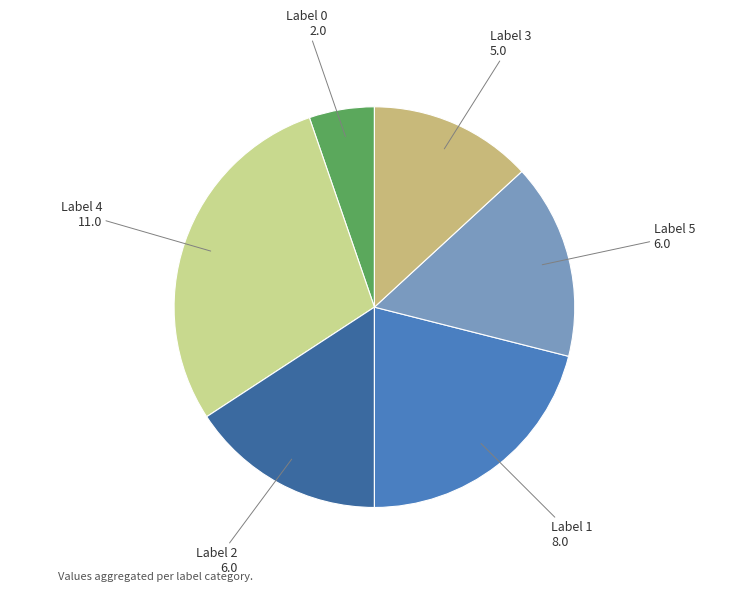

Count the number of slices in the pie.

6